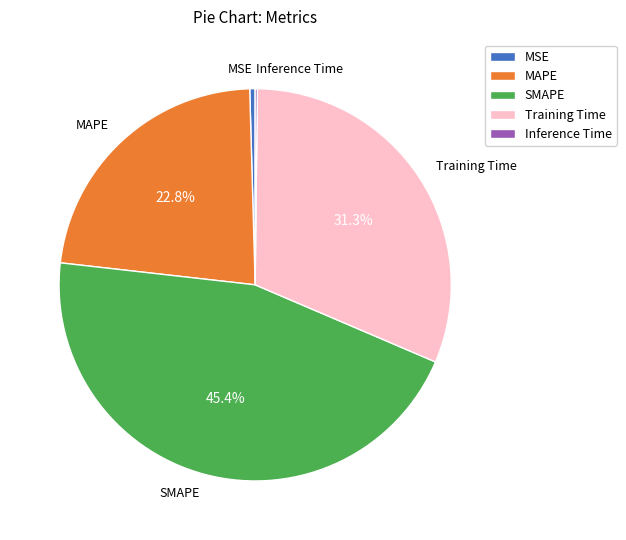

What percentage do SMAPE and Training Time together represent?

76.6%